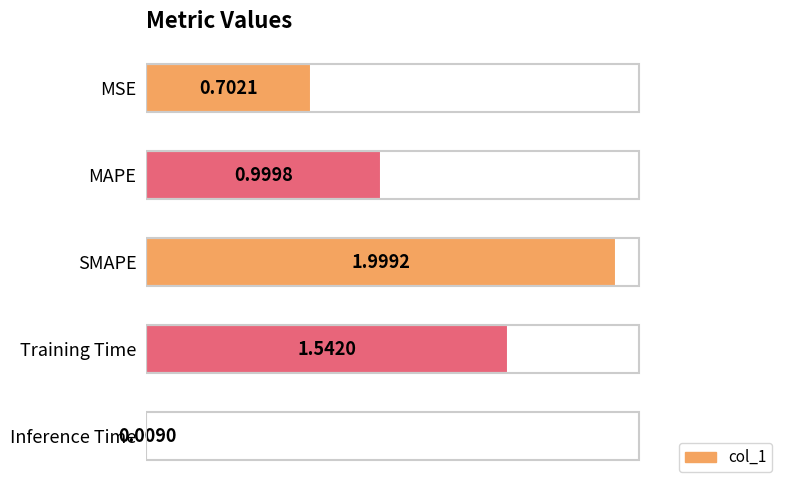

Where is the data nearest to the value 1?

MAPE